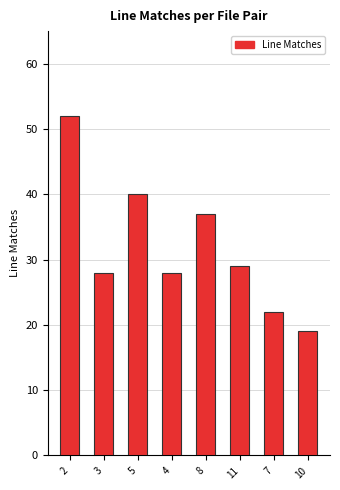

Where does the data first go above 29?

2